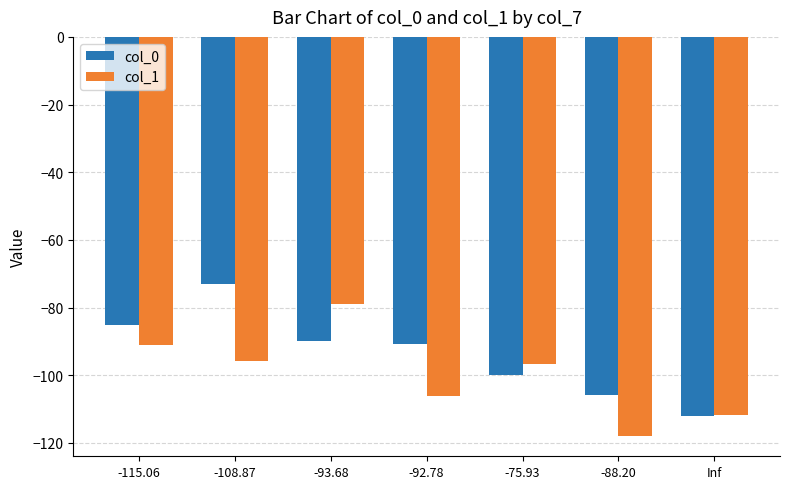

How many distinct data groups are displayed?

2